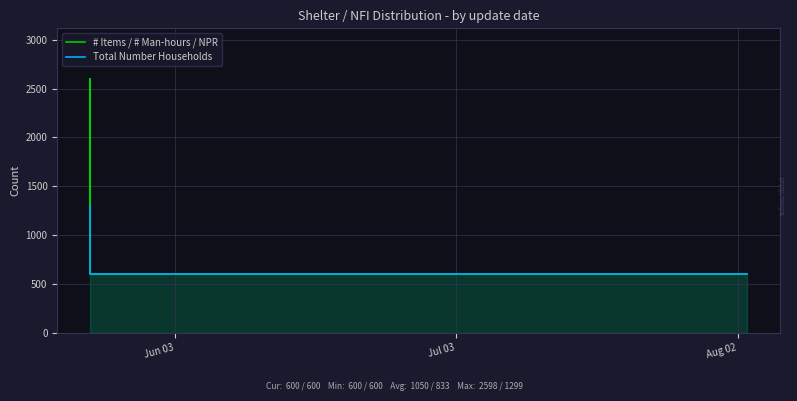

At which label does Total Number Households reach its peak?

Jun 03